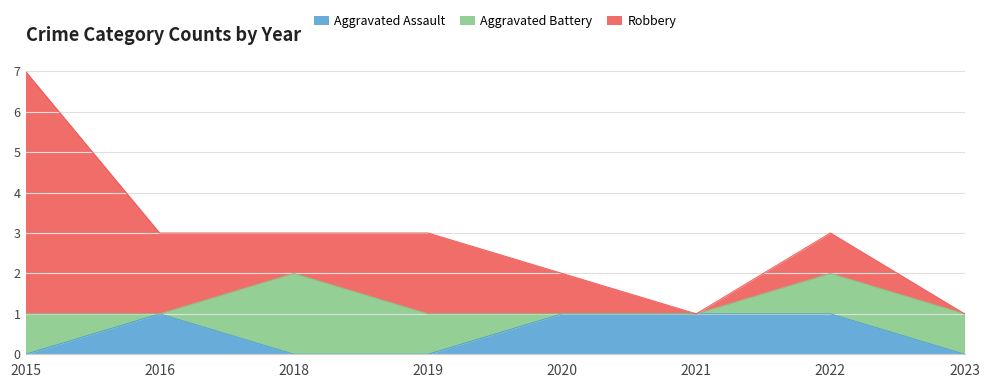

How many positive values does the Aggravated Battery series have?

5